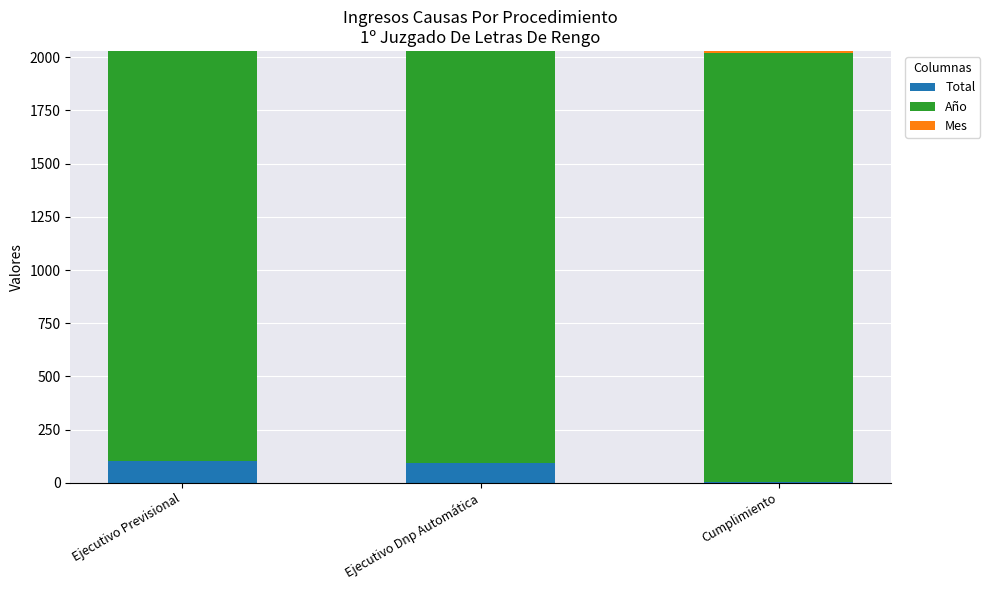

Reading left to right, extract all data points from this chart.

Total: 101	93	3
Año: 2018	2018	2018
Mes: 8	8	8